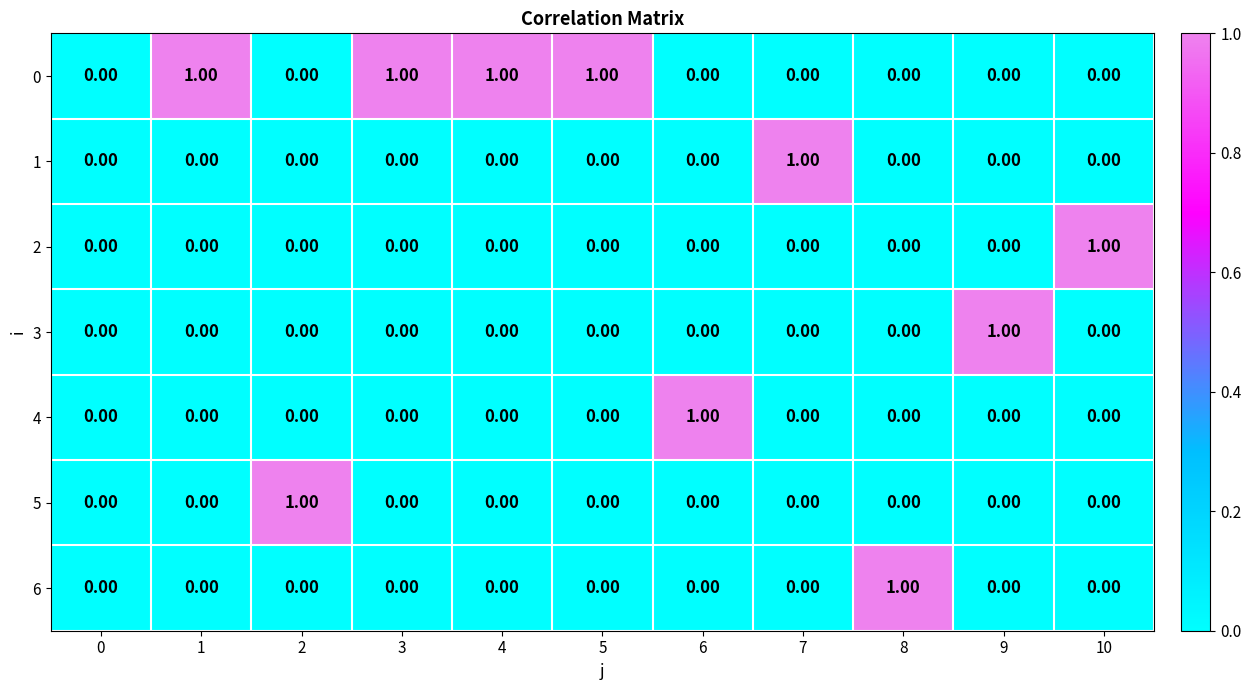

How many positive values does the 5 series have?

1